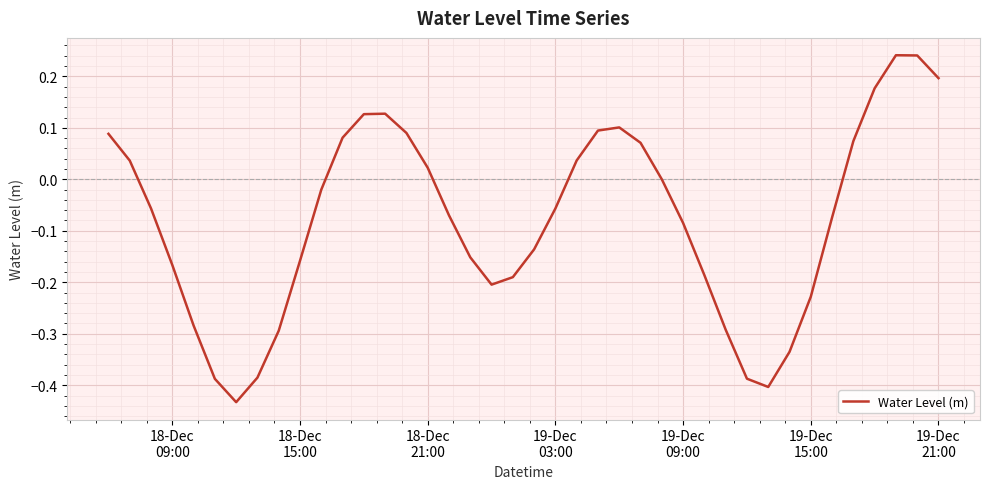

Reading left to right, transcribe all the data shown in this chart.

0.1	0.0	-0.1	-0.2	-0.3	-0.4	-0.4	-0.4	-0.3	-0.2	-0.0	0.1	0.1	0.1	0.1	0.0	-0.1	-0.2	-0.2	-0.2	-0.1	-0.1	0.0	0.1	0.1	0.1	-0.0	-0.1	-0.2	-0.3	-0.4	-0.4	-0.3	-0.2	-0.1	0.1	0.2	0.2	0.2	0.2